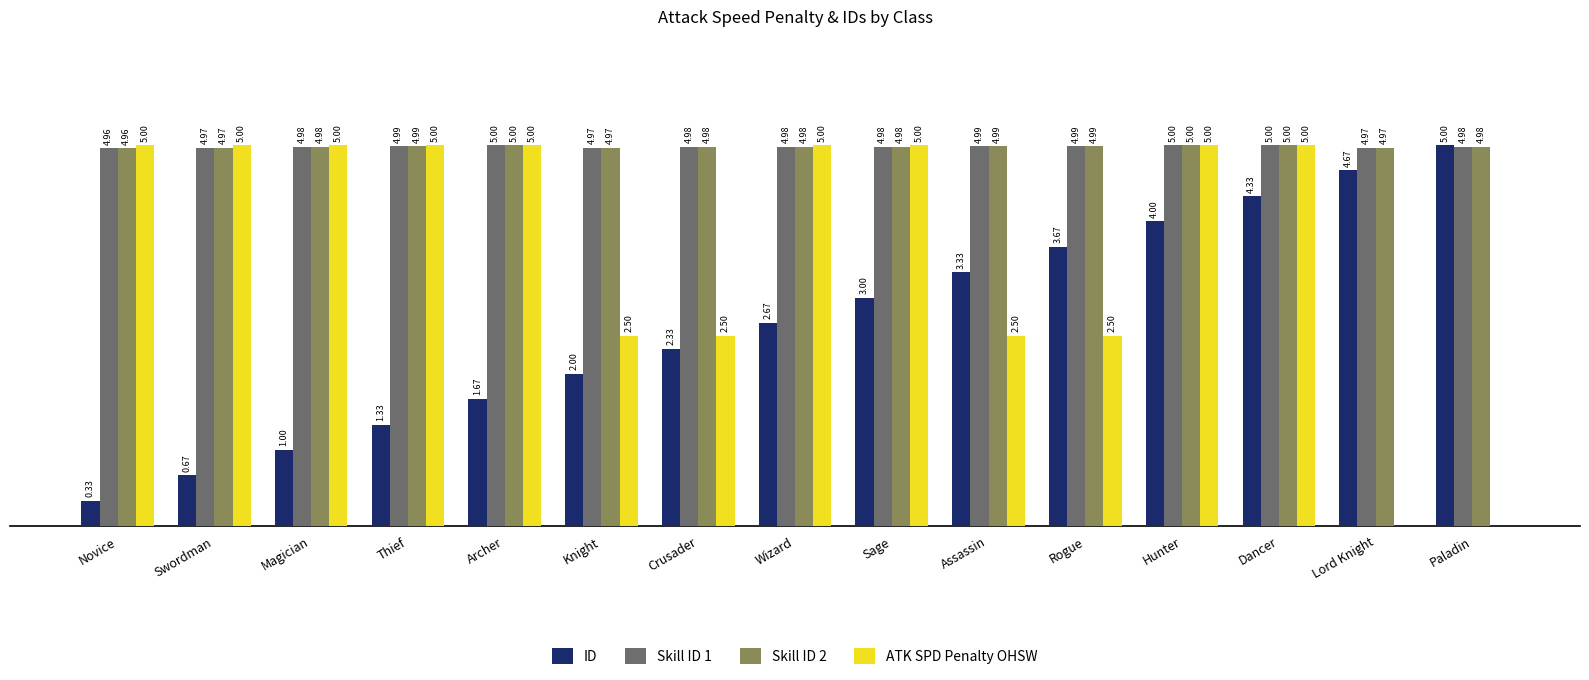

Where is Skill ID 1 nearest to the value 4?

Novice